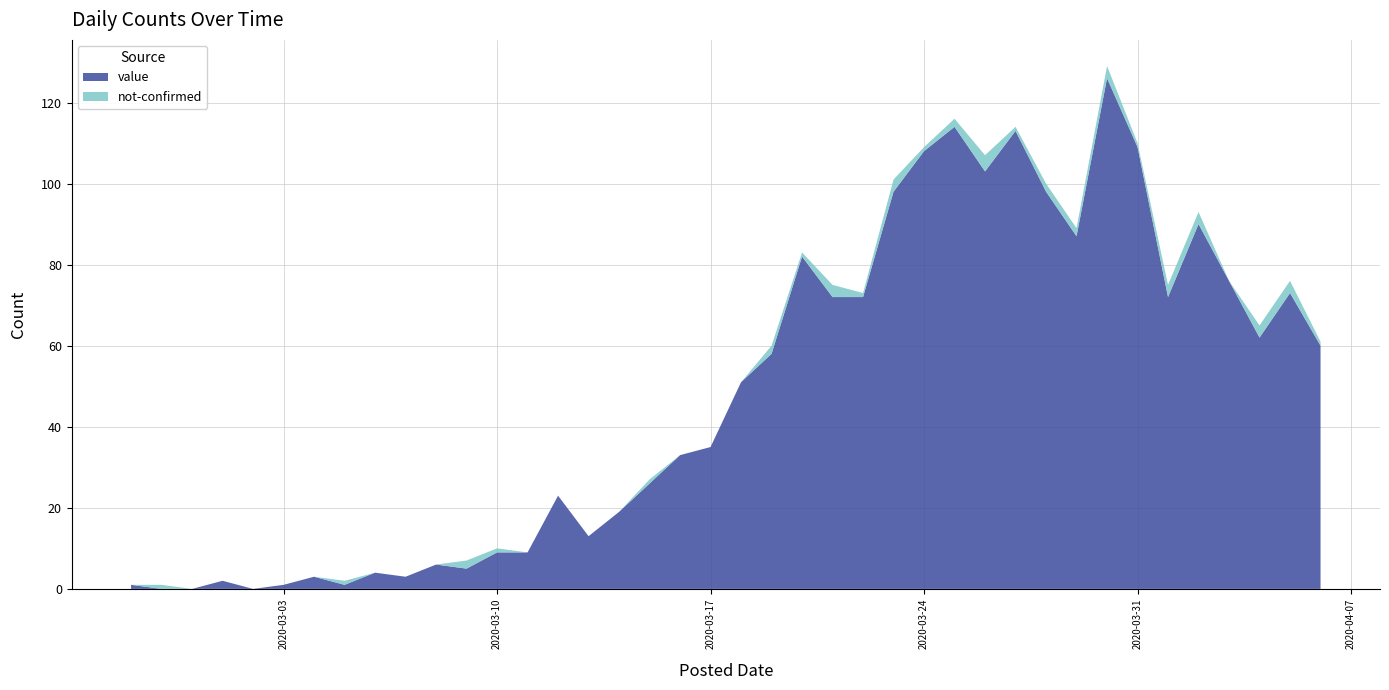

Reading left to right, transcribe all the data shown in this chart.

value: 2020-02-27=1	2020-02-28=0	2020-02-29=0	2020-03-01=2	2020-03-02=0	2020-03-03=1	2020-03-04=3	2020-03-05=1	2020-03-06=4	2020-03-07=3	2020-03-08=6	2020-03-09=5	2020-03-10=9	2020-03-11=9	2020-03-12=23	2020-03-13=13	2020-03-14=19	2020-03-15=26	2020-03-16=33	2020-03-17=35	2020-03-18=51	2020-03-19=58	2020-03-20=82	2020-03-21=72	2020-03-22=72	2020-03-23=98	2020-03-24=108	2020-03-25=114	2020-03-26=103	2020-03-27=113	2020-03-28=98	2020-03-29=87	2020-03-30=126	2020-03-31=109	2020-04-01=72	2020-04-02=90	2020-04-03=76	2020-04-04=62	2020-04-05=73	2020-04-06=60
not-confirmed: 2020-02-27=0	2020-02-28=1	2020-02-29=0	2020-03-01=0	2020-03-02=0	2020-03-03=0	2020-03-04=0	2020-03-05=1	2020-03-06=0	2020-03-07=0	2020-03-08=0	2020-03-09=2	2020-03-10=1	2020-03-11=0	2020-03-12=0	2020-03-13=0	2020-03-14=0	2020-03-15=1	2020-03-16=0	2020-03-17=0	2020-03-18=0	2020-03-19=2	2020-03-20=1	2020-03-21=3	2020-03-22=1	2020-03-23=3	2020-03-24=1	2020-03-25=2	2020-03-26=4	2020-03-27=1	2020-03-28=2	2020-03-29=2	2020-03-30=3	2020-03-31=1	2020-04-01=3	2020-04-02=3	2020-04-03=0	2020-04-04=3	2020-04-05=3	2020-04-06=1